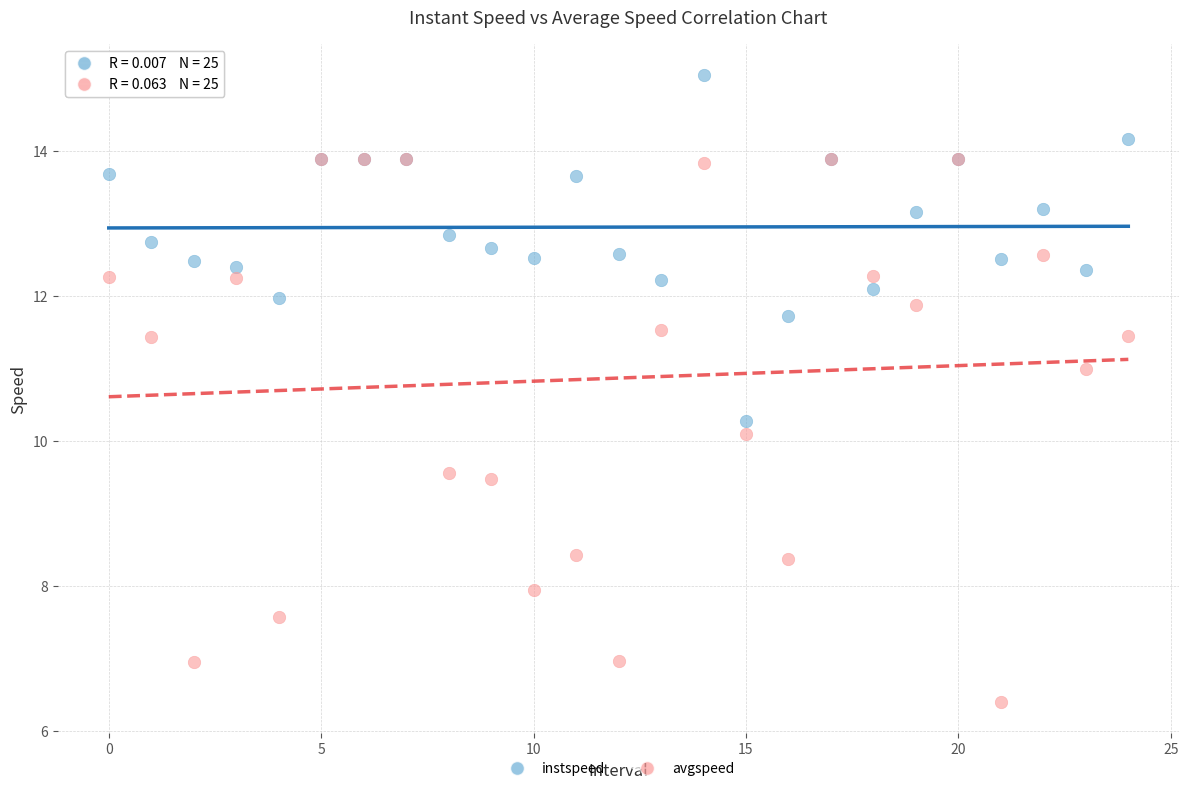

Which series has the largest Y range (max minus min)?

avgspeed